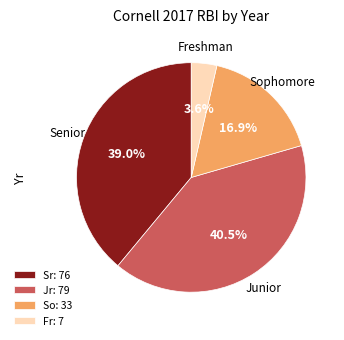

What portion of the pie excludes So: 33?

83.1%